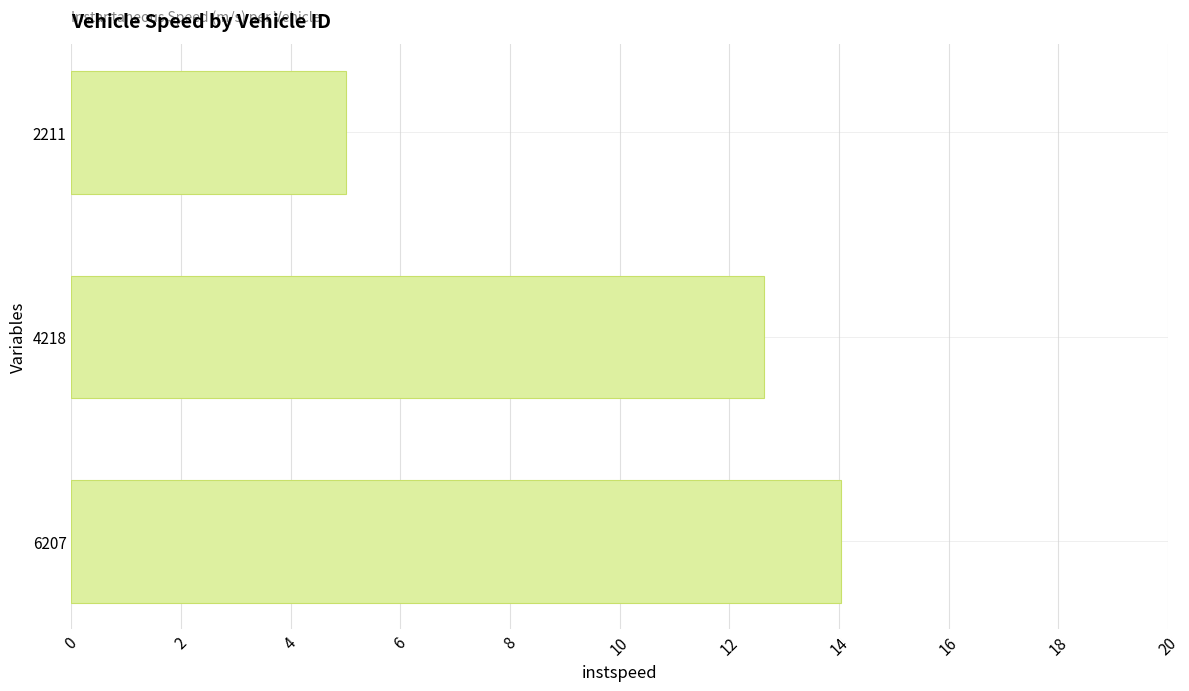

Rank the categories by value from highest to lowest.

6207, 4218, 2211